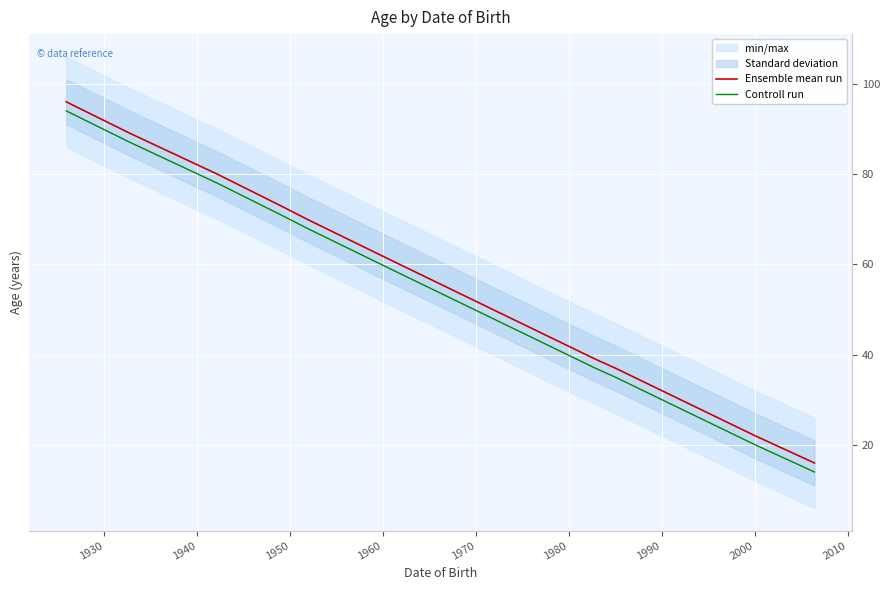

True or false: Controll run and Ensemble mean run cross at least once.

False